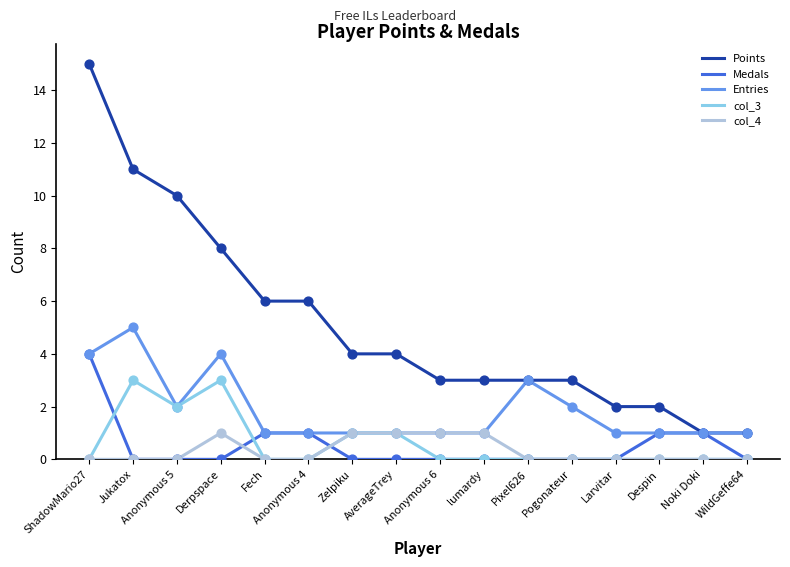

Which series has the widest spread of values?

Points